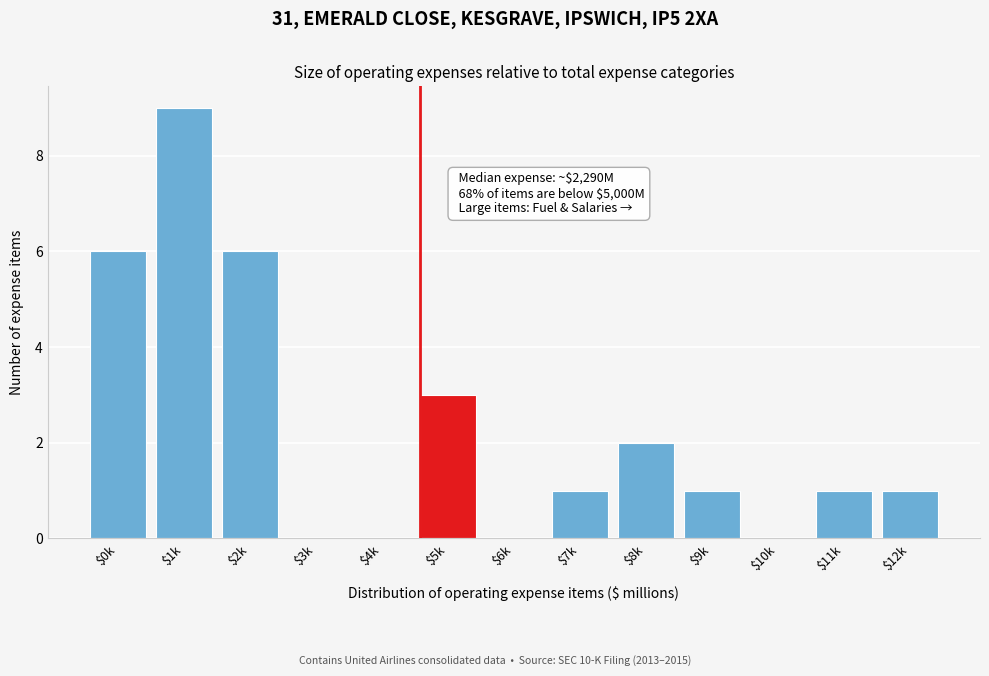

What is the sum of all values?

30